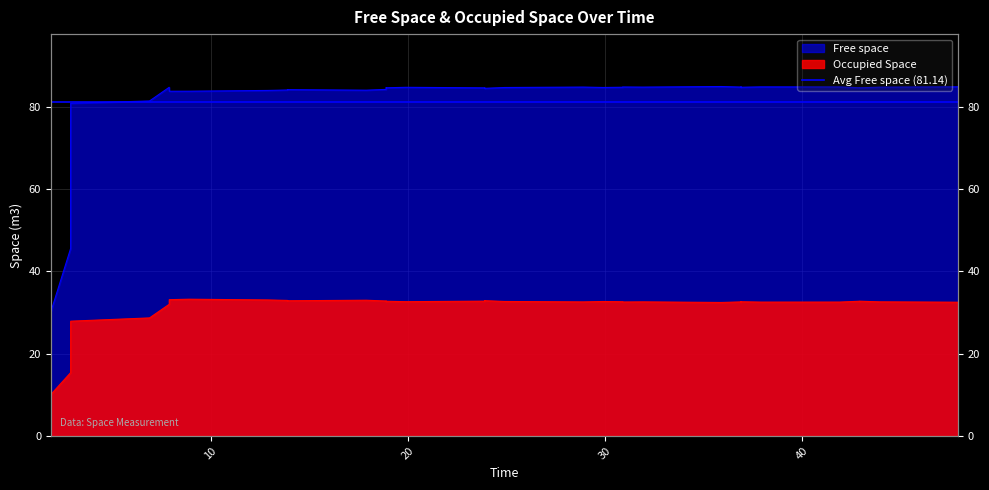

At which label does Free space reach its peak?

35.9